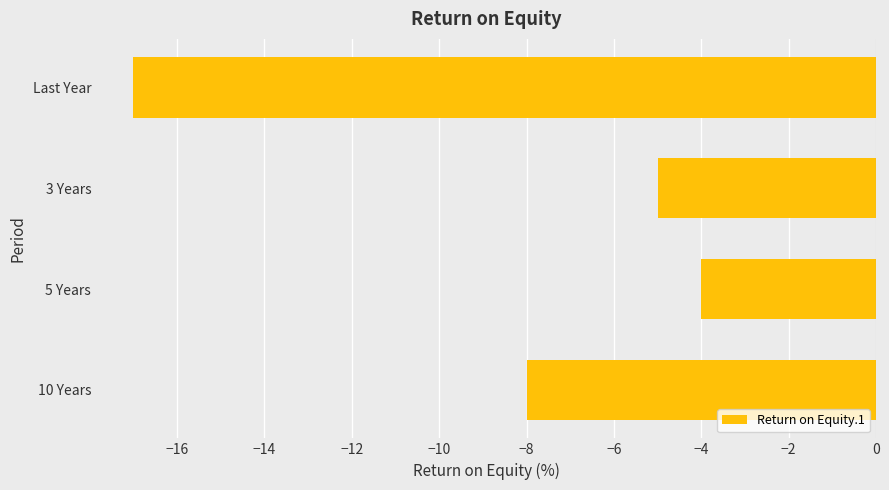

What is the sum of all values?

-34